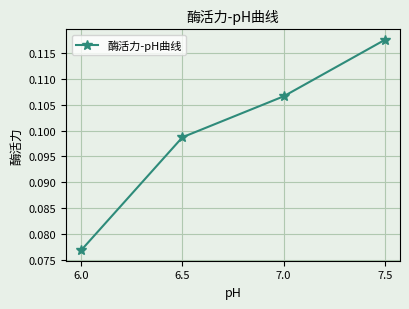

How many values are between 0 and 1?

4